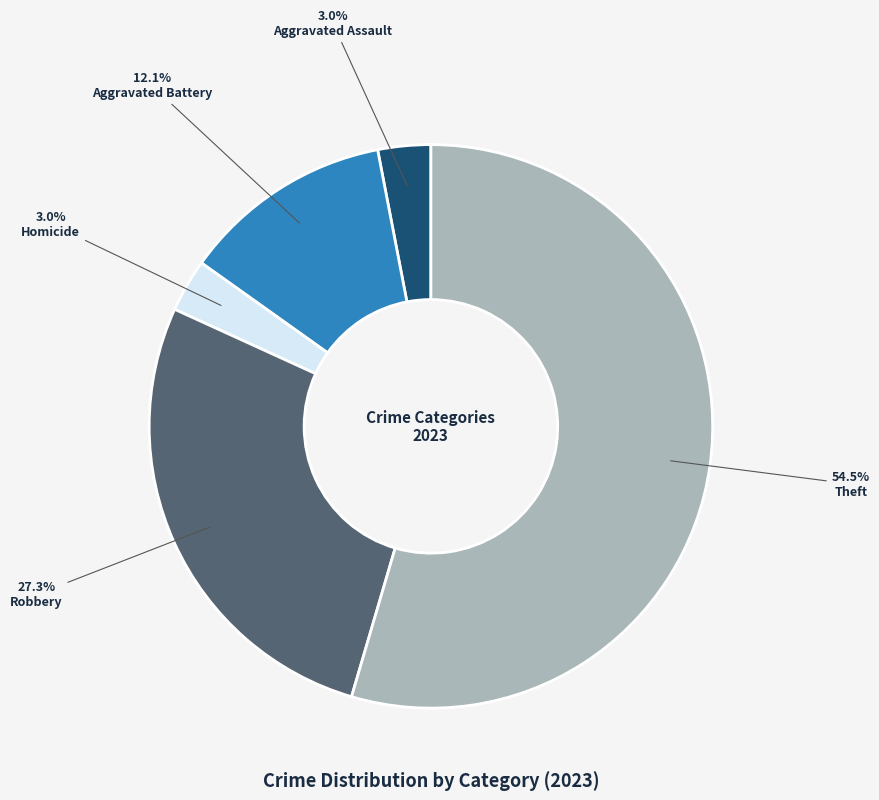

Count the number of slices in the pie.

5